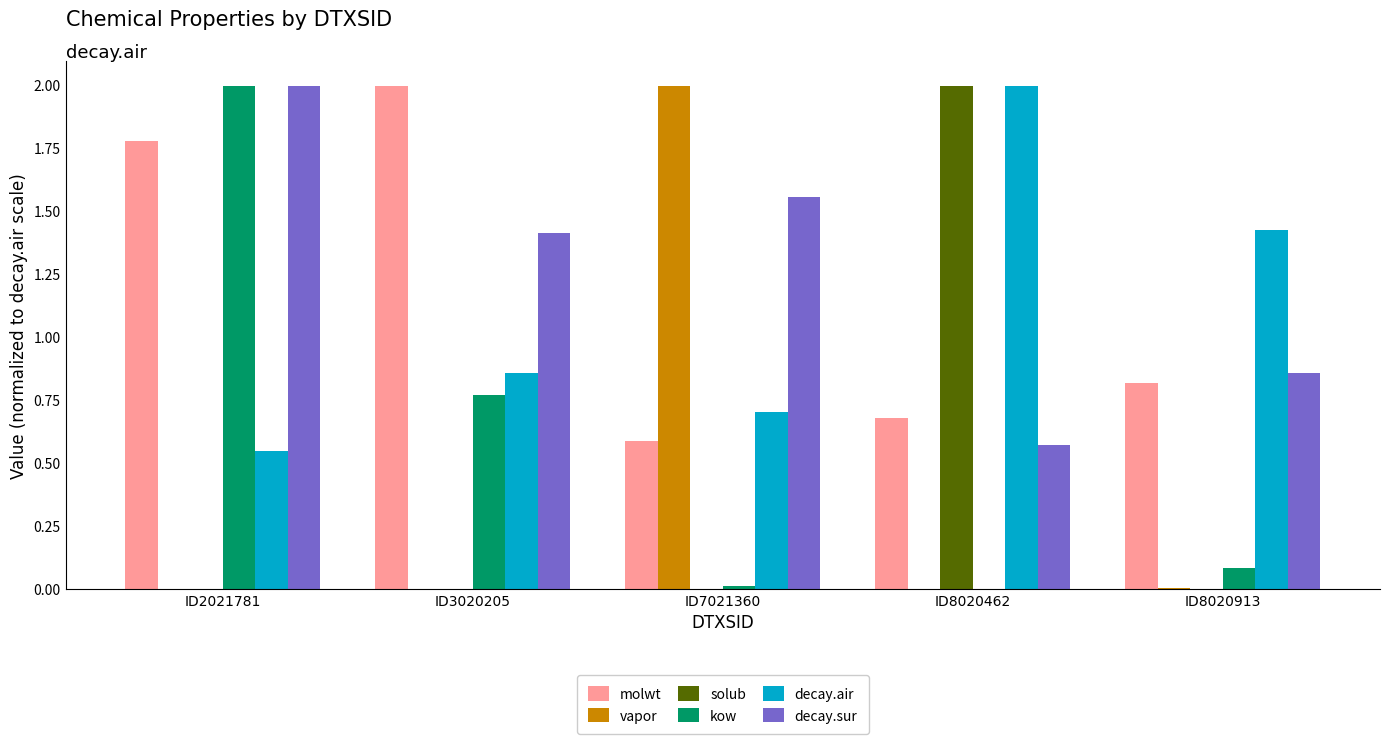

Where is decay.sur nearest to the value 1?

ID8020913